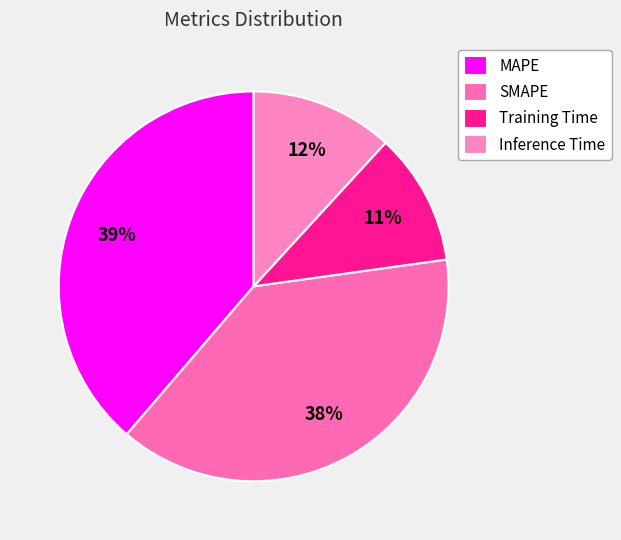

How many slices are in this pie chart?

4